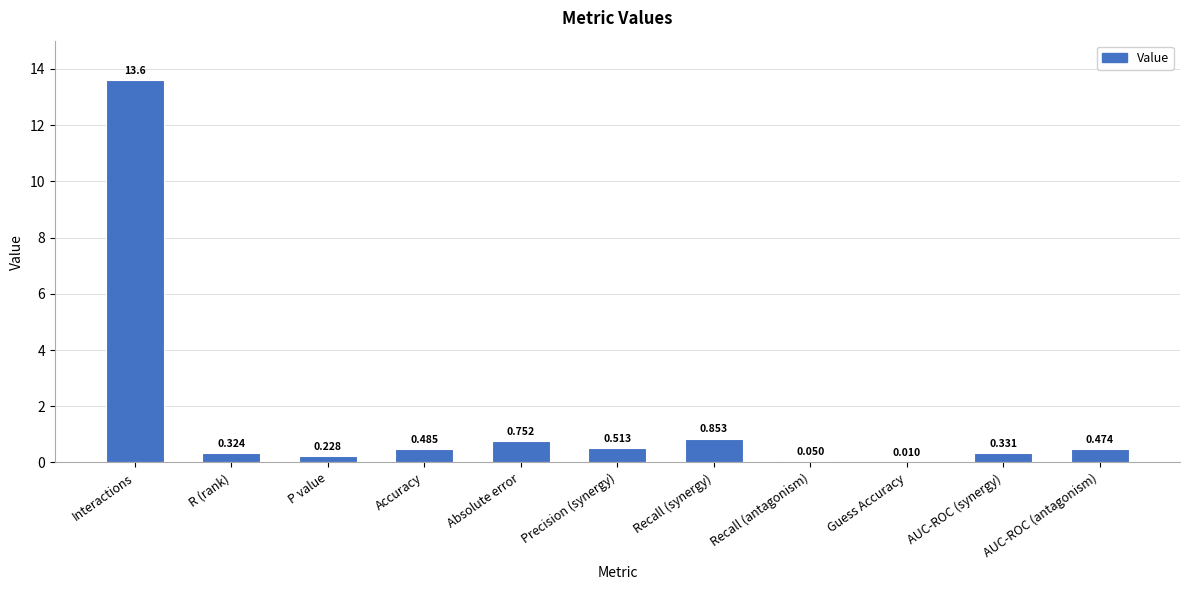

Between AUC-ROC (synergy) and P value, which is larger?

AUC-ROC (synergy)